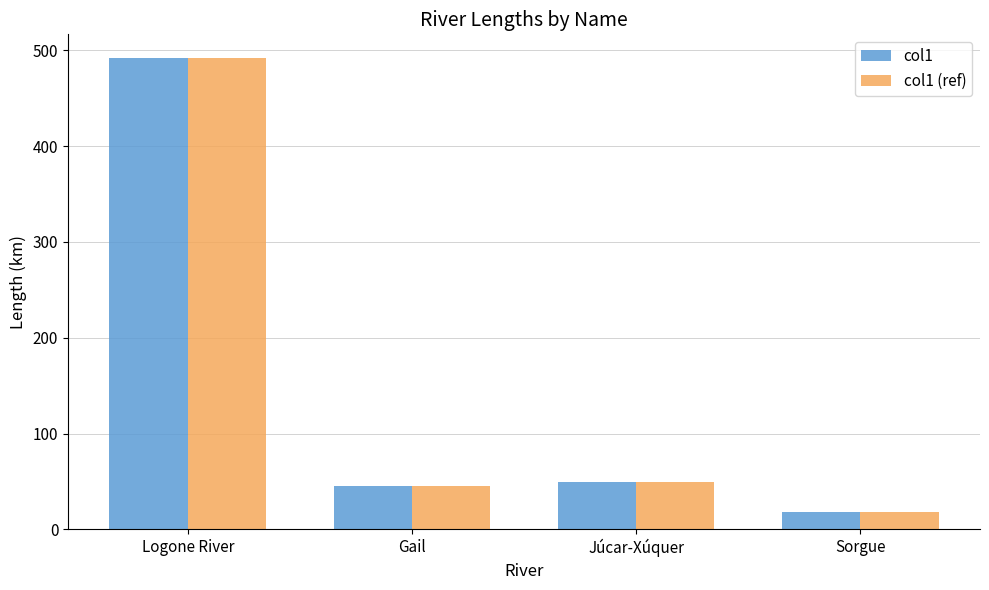

Where is col1 nearest to the value 255?

Júcar-Xúquer